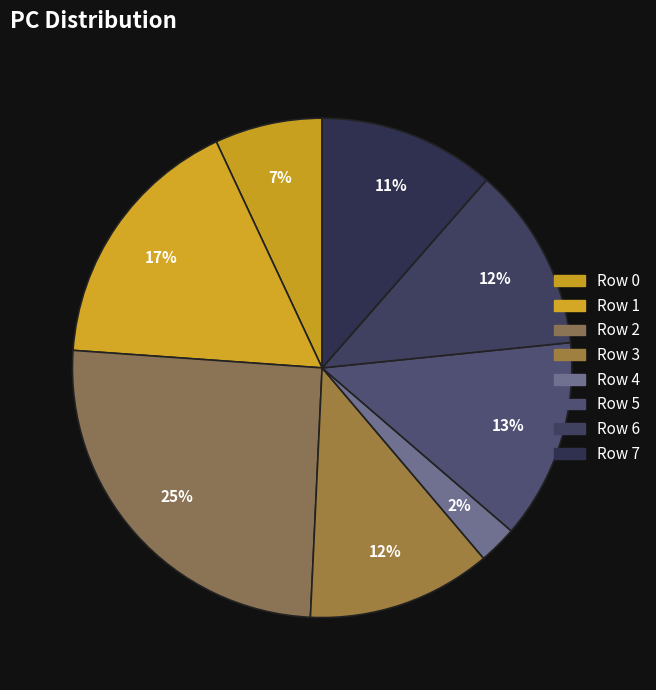

What percentage is the Row 0 slice, to the nearest percent?

7%